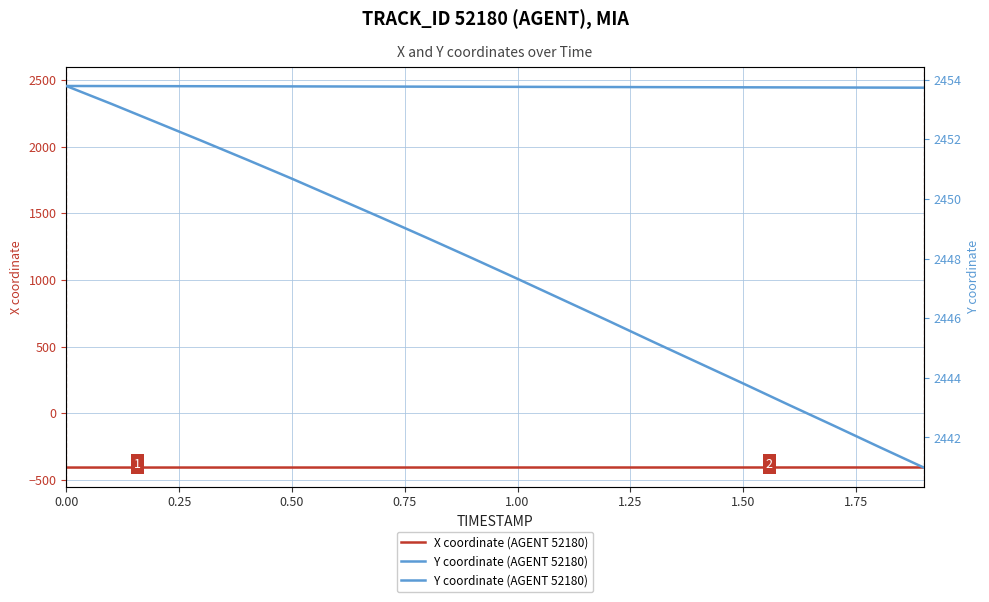

How many lines are shown in the chart?

2